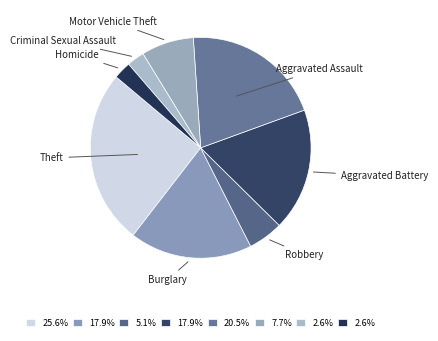

Combined, do Aggravated Assault and Burglary account for over 50%?

No